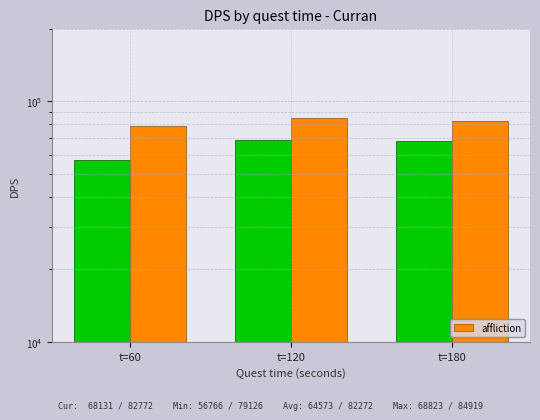

Does the chart contain any negative values?

No